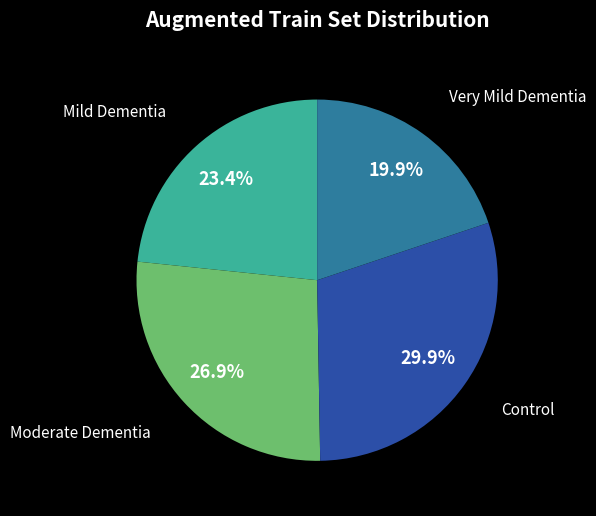

Does any single category account for the majority?

No